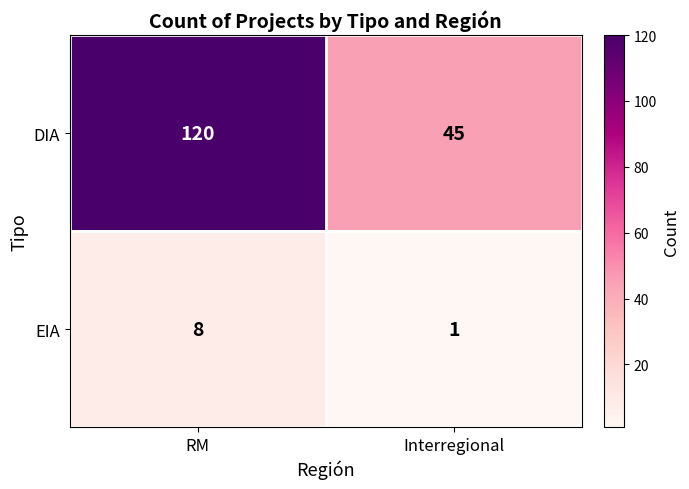

True or false: DIA has a value of 45 at Interregional.

True